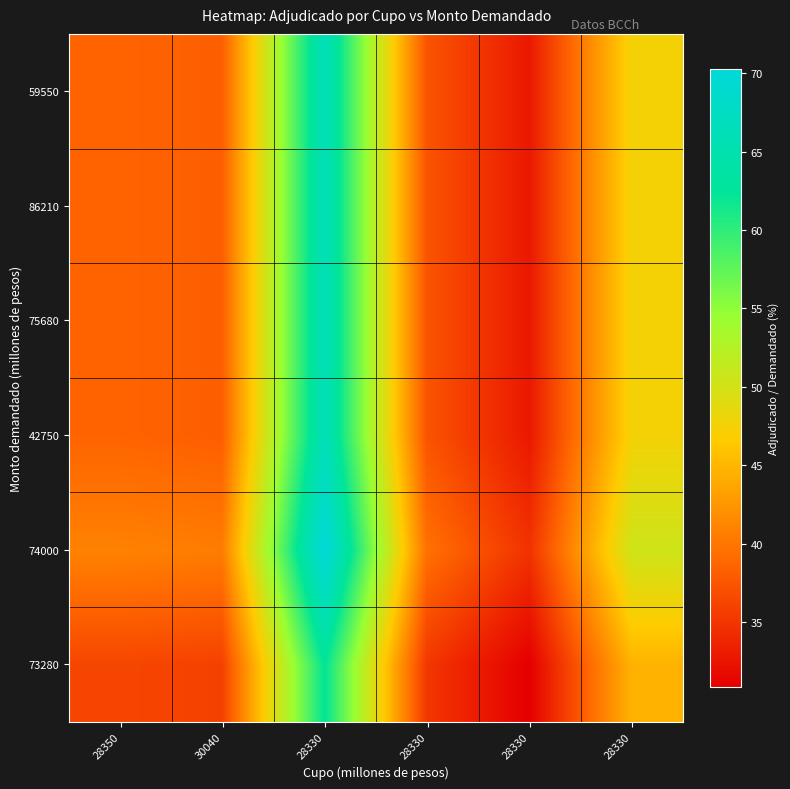

How many distinct data groups are displayed?

6